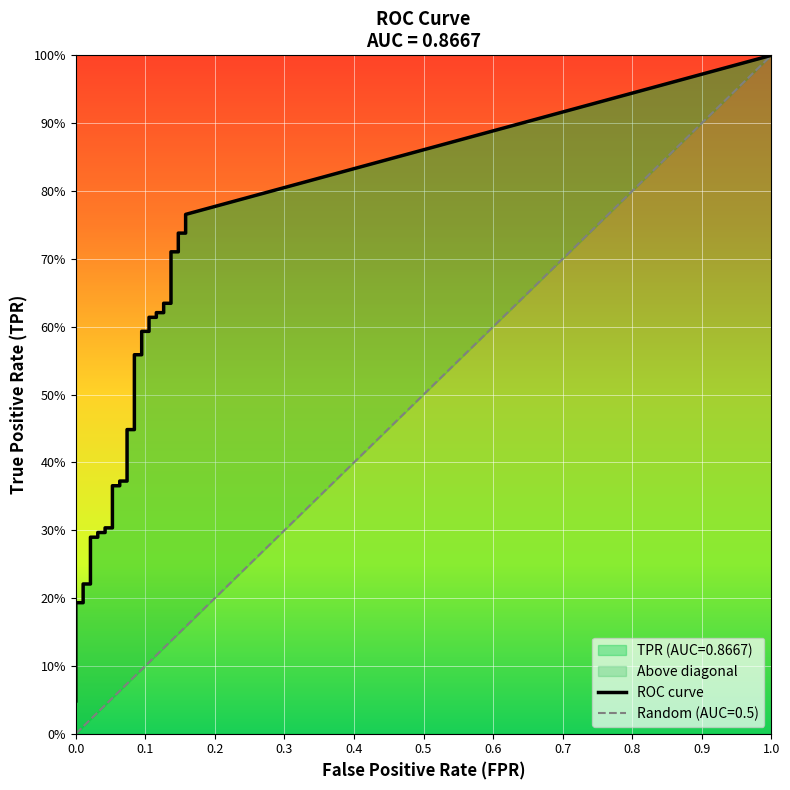

What is the average value of the tpr series?

0.4